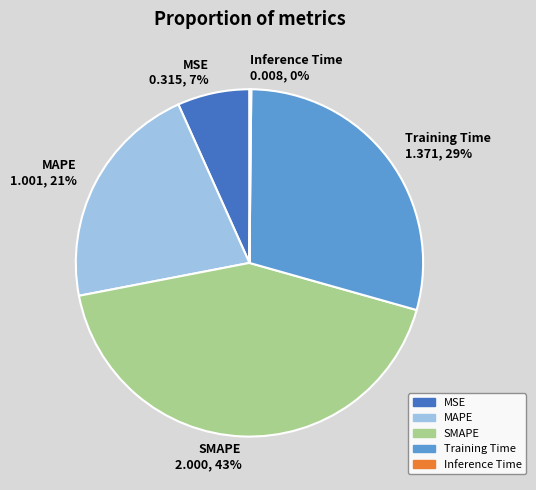

To the nearest percent, what is the combined percentage of SMAPE 2.000, 43% and MAPE 1.001, 21%?

64%